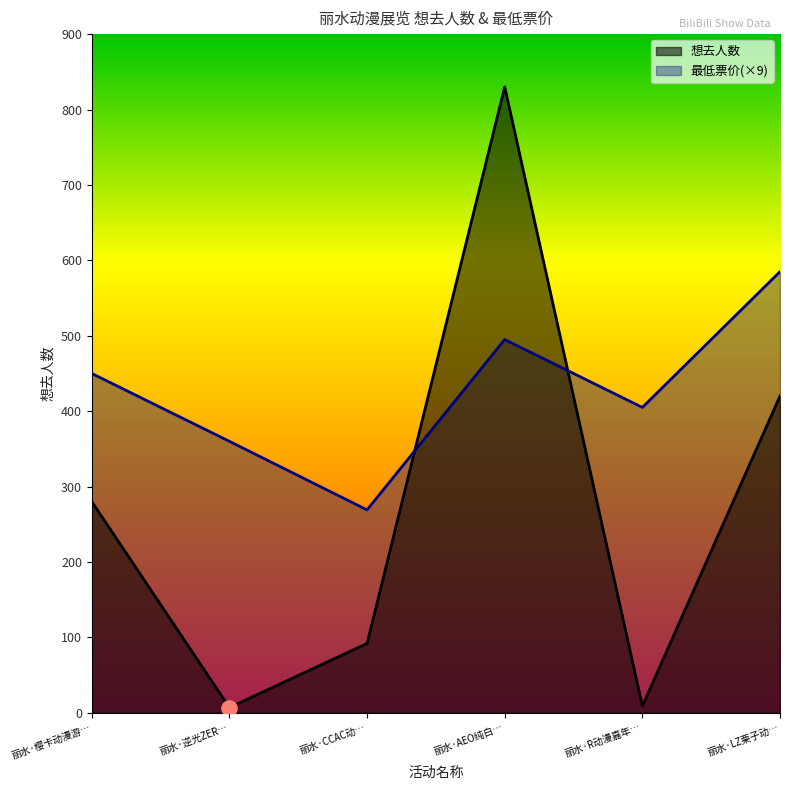

At how many categories does at least one series exceed 642?

1